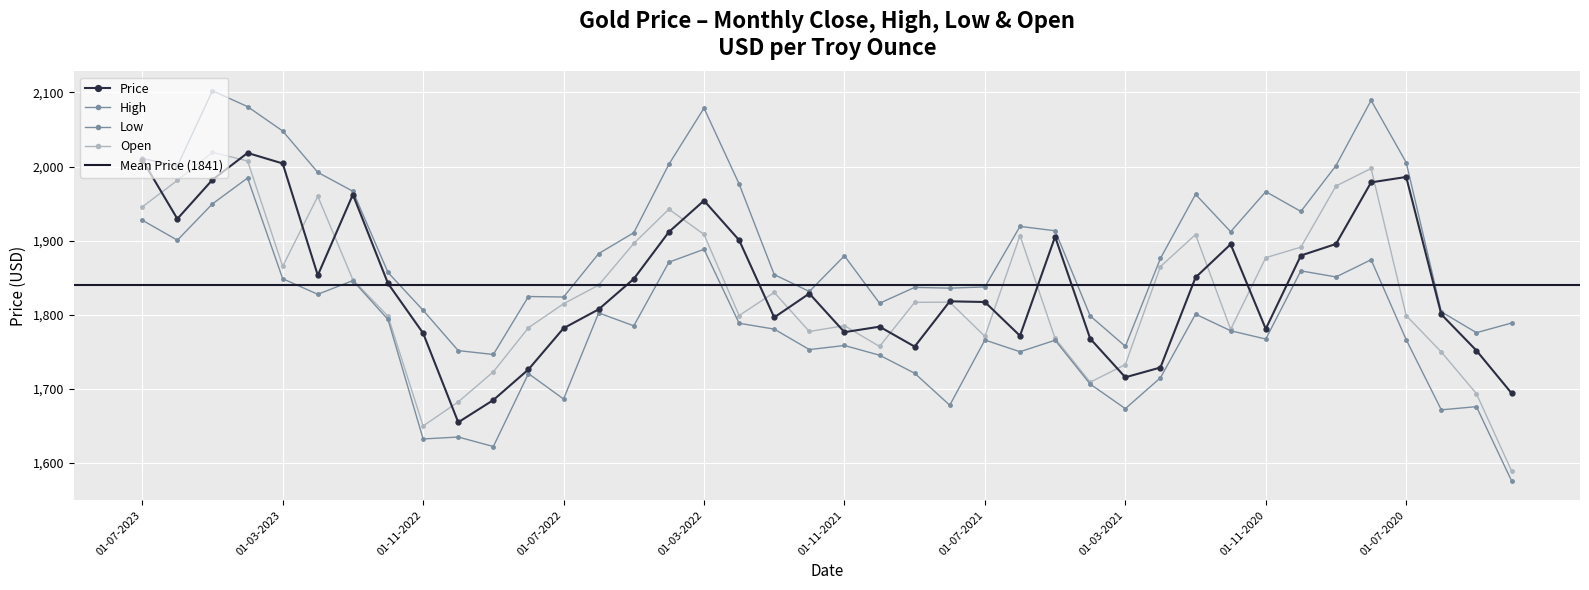

Reading right to left, transcribe all the data shown in this chart.

Price: 1694.2	1751.7	1800.5	1985.9	1978.6	1895.5	1879.9	1780.9	1895.1	1850.3	1728.8	1715.6	1767.7	1905.3	1771.6	1817.2	1818.1	1757.0	1783.9	1776.5	1828.6	1796.4	1900.7	1954.0	1911.7	1848.4	1807.3	1781.8	1726.2	1684.9	1654.9	1775.1	1842.2	1962.2	1853.2	2004.1	2018.3	1982.1	1929.4	2009.2
High: 1788.8	1775.8	1804.0	2005.4	2089.2	2001.2	1939.4	1966.1	1912.0	1962.5	1876.0	1757.4	1798.4	1913.3	1919.2	1837.5	1835.9	1836.9	1815.5	1879.5	1831.4	1854.2	1976.5	2078.8	2003.0	1910.7	1882.5	1823.9	1824.6	1746.4	1751.6	1806.0	1857.0	1966.6	1992.1	2047.9	2080.8	2102.2	2000.7	2010.9
Low: 1576.0	1676.0	1671.7	1766.3	1874.2	1851.0	1859.2	1767.2	1778.4	1800.8	1714.9	1673.3	1706.4	1765.6	1750.1	1765.9	1677.9	1721.1	1745.4	1758.5	1753.0	1780.6	1788.5	1888.3	1870.9	1785.0	1802.5	1686.3	1720.6	1622.2	1635.0	1632.4	1793.6	1846.1	1827.6	1848.6	1984.5	1949.6	1900.6	1927.6
Open: 1589.4	1693.5	1749.8	1798.9	1997.4	1973.7	1891.2	1877.0	1780.3	1908.2	1865.0	1732.8	1709.0	1768.1	1906.8	1770.8	1817.0	1816.7	1757.2	1785.3	1777.4	1830.1	1798.9	1908.4	1942.4	1896.2	1840.0	1814.8	1782.5	1723.0	1682.4	1649.9	1798.0	1847.2	1959.7	1865.4	2007.5	2019.1	1981.3	1945.4